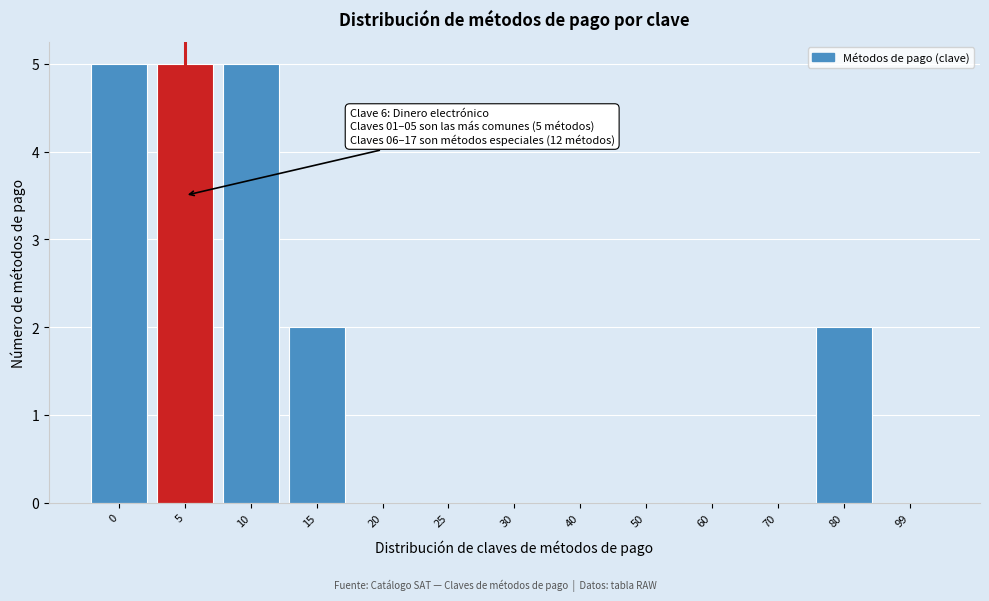

Reading left to right, transcribe all the data shown in this chart.

0=5	5=5	10=5	15=2	20=0	25=0	30=0	40=0	50=0	60=0	70=0	80=2	99=0